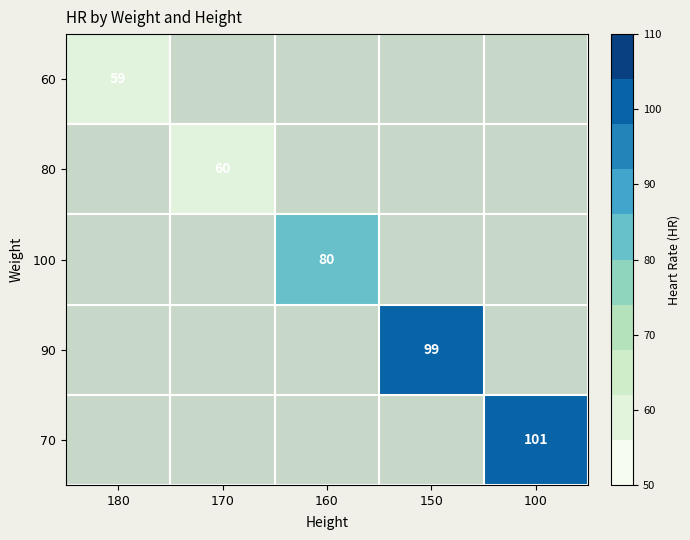

The value of 60 at 180 is 59. True or false?

True